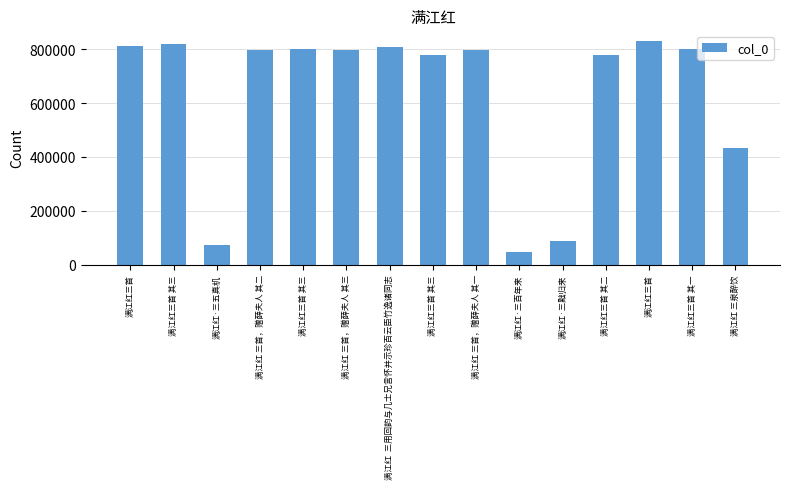

How many distinct data groups are displayed?

1